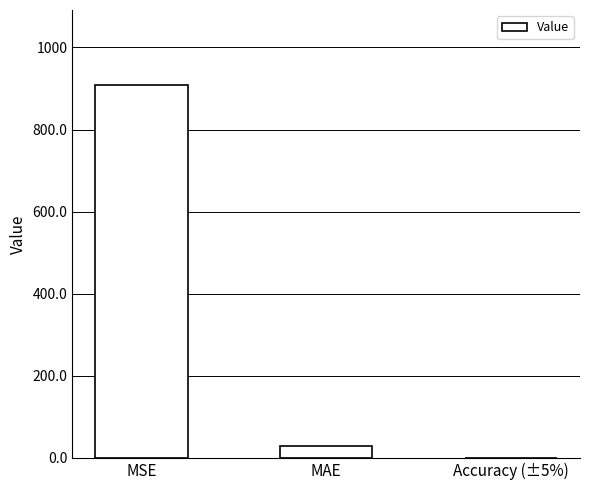

What is the sum of all values?

939.4